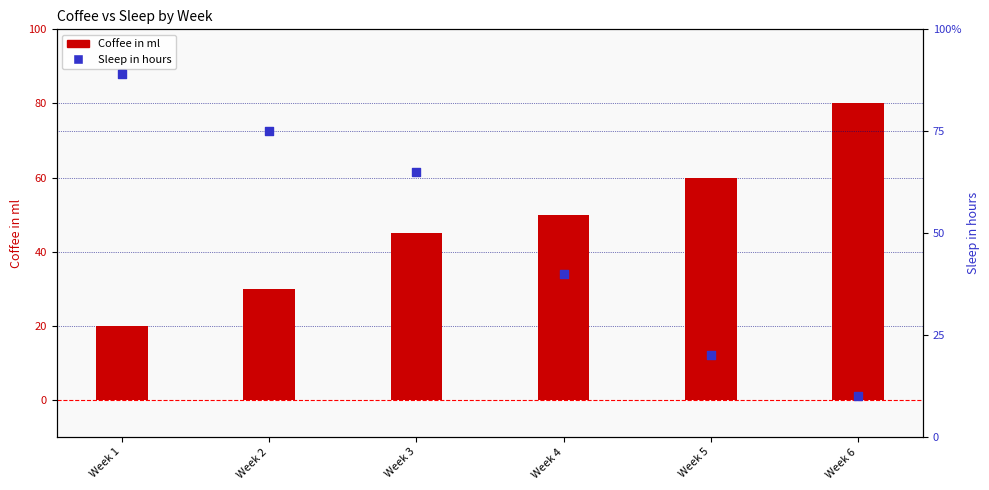

Which series contains the lowest Y value?

Sleep in hours